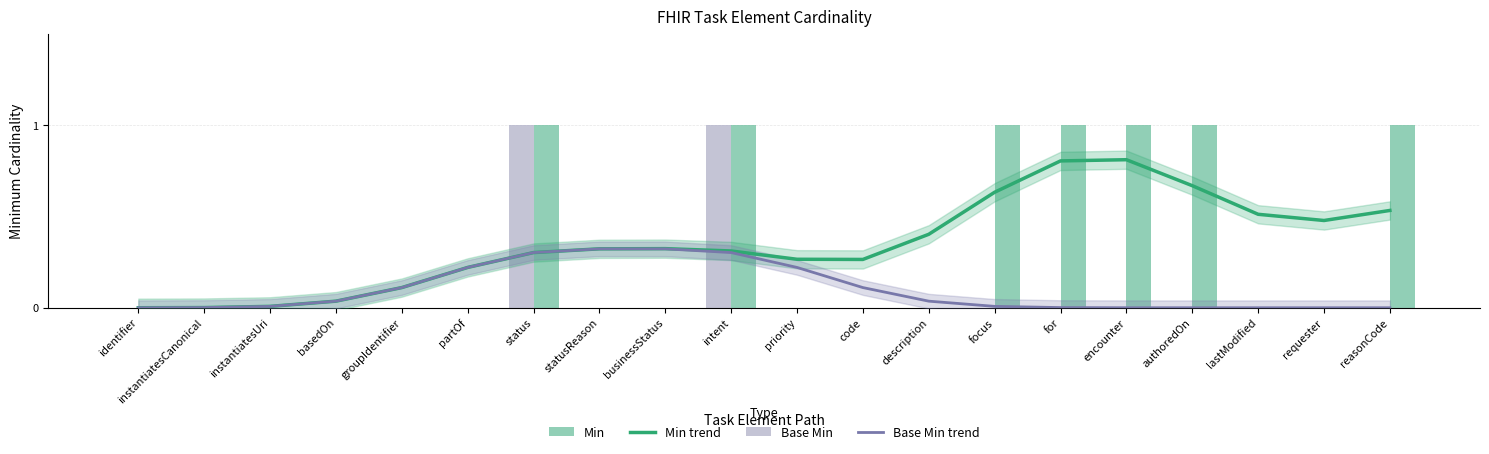

Count the Base Min values in the range 0 to 1.

20